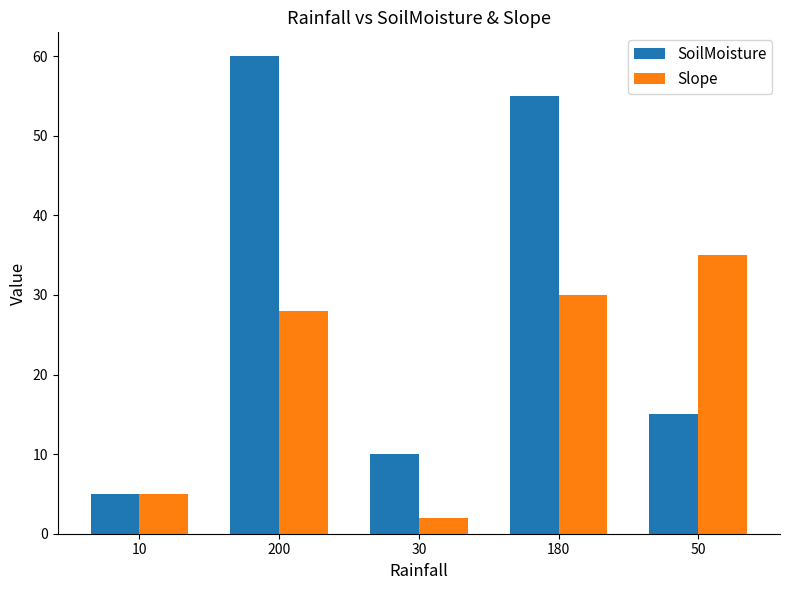

What is the value of the Slope bar at the 4th from the left?

30